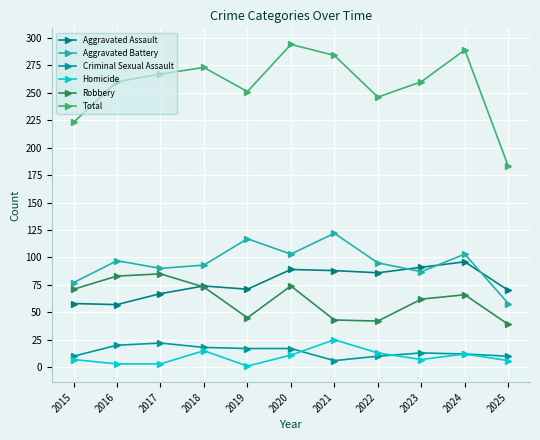

What is the smallest value displayed?

1